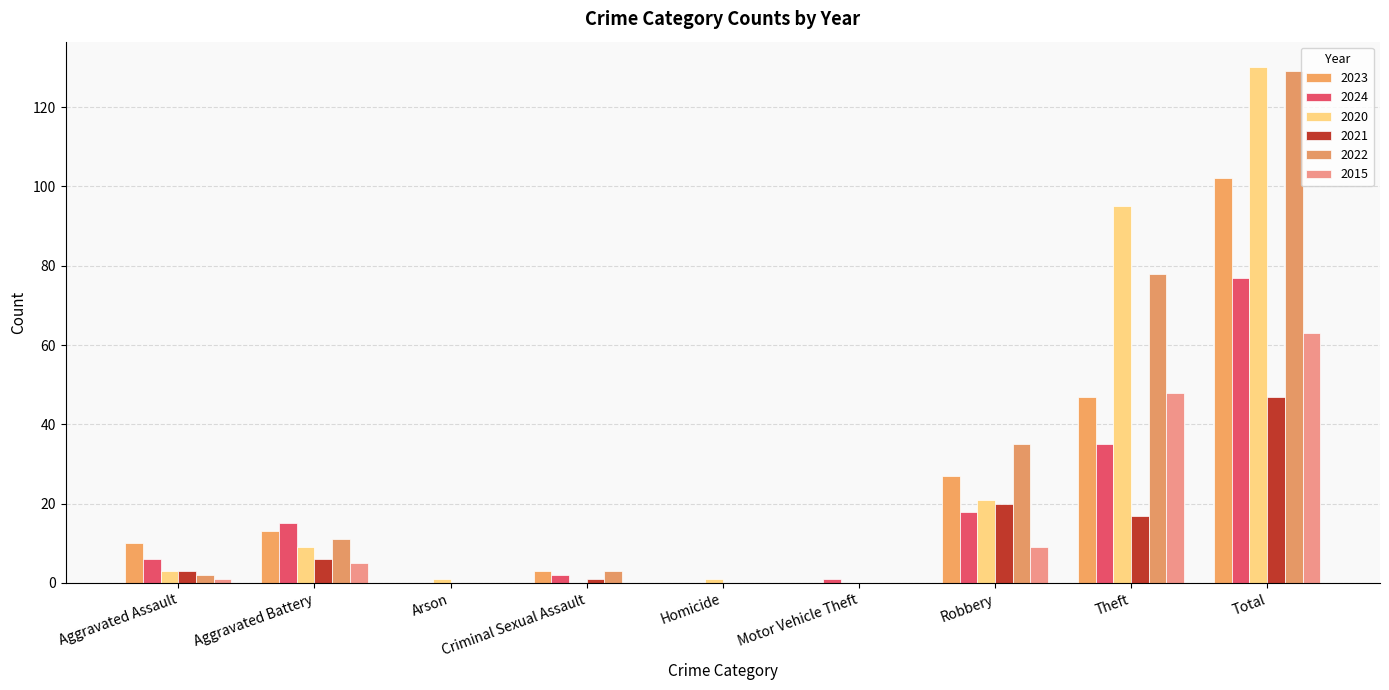

Reading left to right, extract all data points from this chart.

2023: Aggravated Assault=10	Aggravated Battery=13	Arson=0	Criminal Sexual Assault=3	Homicide=0	Motor Vehicle Theft=0	Robbery=27	Theft=47	Total=102
2024: Aggravated Assault=6	Aggravated Battery=15	Arson=0	Criminal Sexual Assault=2	Homicide=0	Motor Vehicle Theft=1	Robbery=18	Theft=35	Total=77
2020: Aggravated Assault=3	Aggravated Battery=9	Arson=1	Criminal Sexual Assault=0	Homicide=1	Motor Vehicle Theft=0	Robbery=21	Theft=95	Total=130
2021: Aggravated Assault=3	Aggravated Battery=6	Arson=0	Criminal Sexual Assault=1	Homicide=0	Motor Vehicle Theft=0	Robbery=20	Theft=17	Total=47
2022: Aggravated Assault=2	Aggravated Battery=11	Arson=0	Criminal Sexual Assault=3	Homicide=0	Motor Vehicle Theft=0	Robbery=35	Theft=78	Total=129
2015: Aggravated Assault=1	Aggravated Battery=5	Arson=0	Criminal Sexual Assault=0	Homicide=0	Motor Vehicle Theft=0	Robbery=9	Theft=48	Total=63